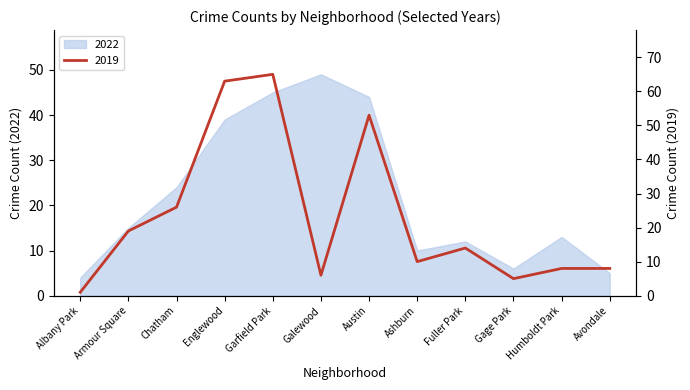

Which has a higher value, Armour Square or Austin?

Austin